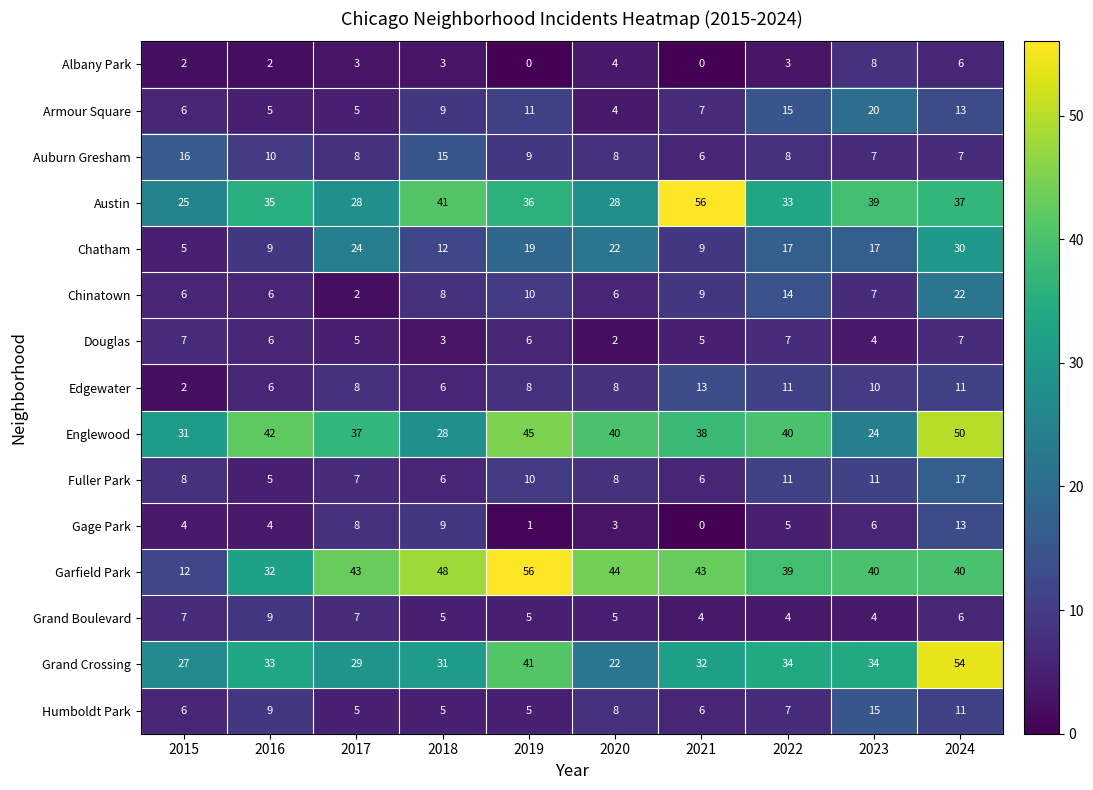

Is it true that Fuller Park equals 10 at 2021?

False